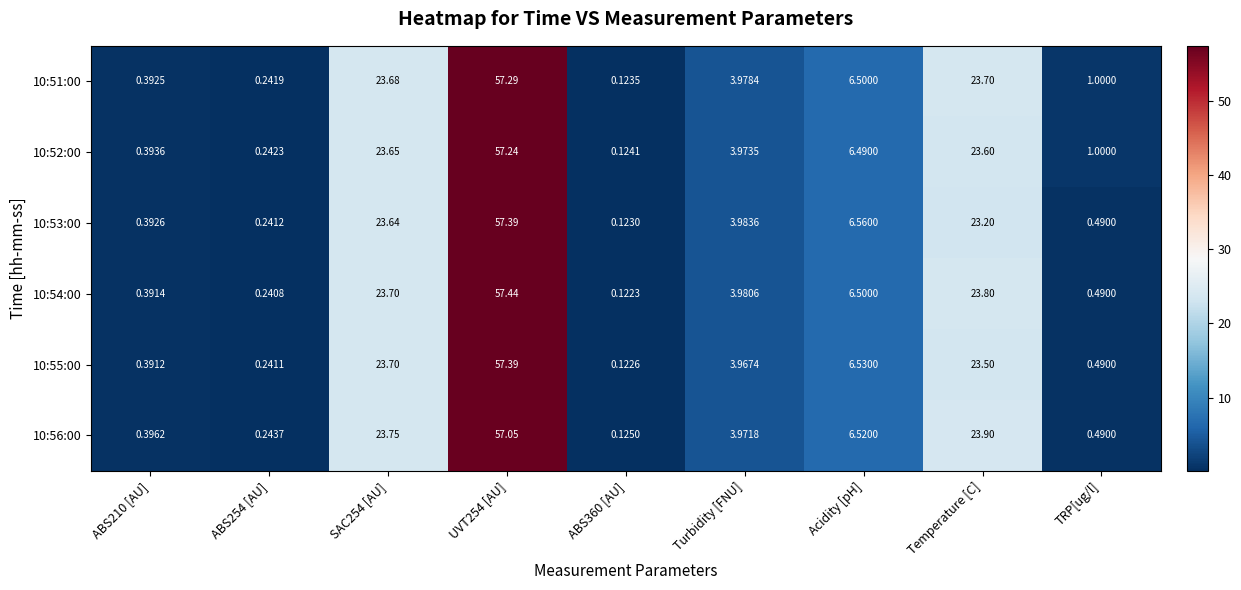

Is the value of 10:51:00 at Acidity [pH] greater than the value of 10:56:00 at TRP[ug/l]?

Yes